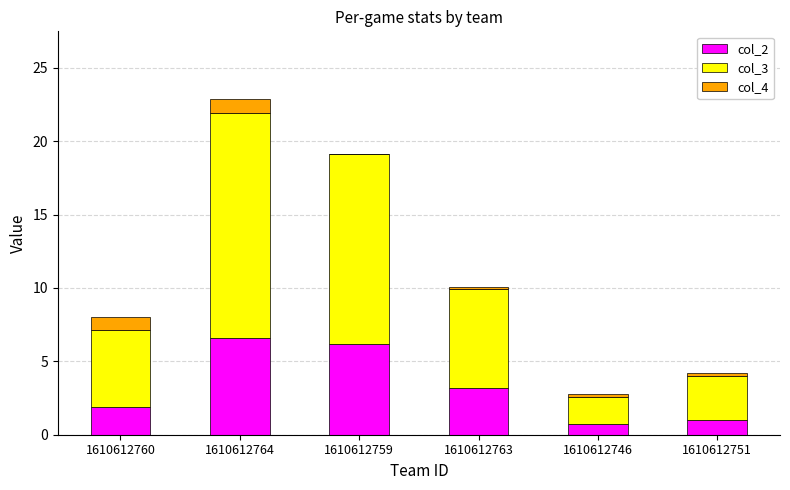

Reading left to right, list the values for the col_2 series.

1610612760=1.9	1610612764=6.6	1610612759=6.2	1610612763=3.2	1610612746=0.7	1610612751=1.0